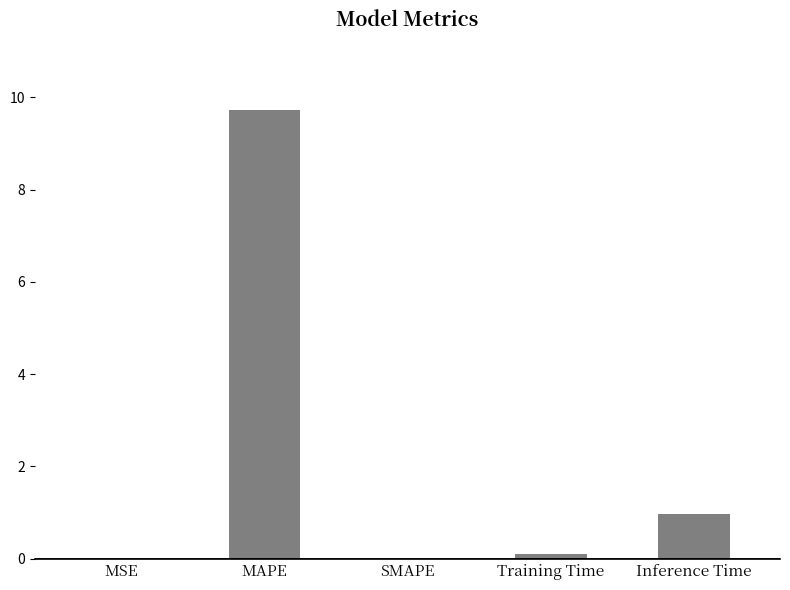

What is the maximum value shown in the chart?

9.7